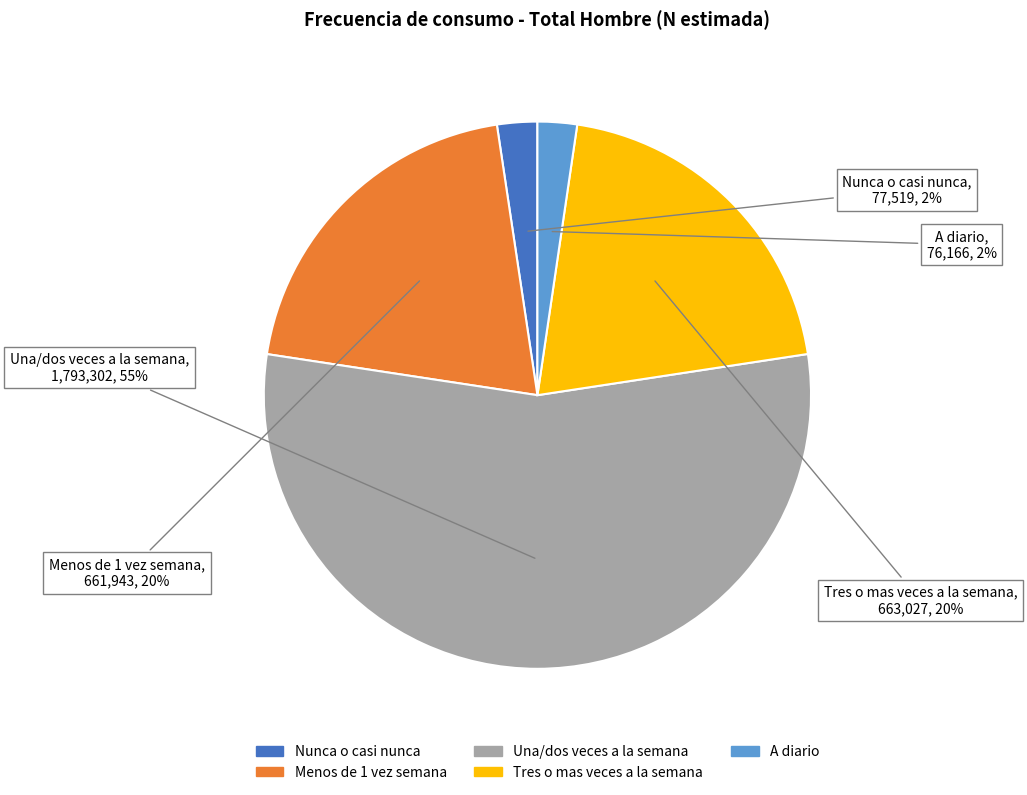

Do A diario and Nunca o casi nunca together represent more than half of the pie?

No